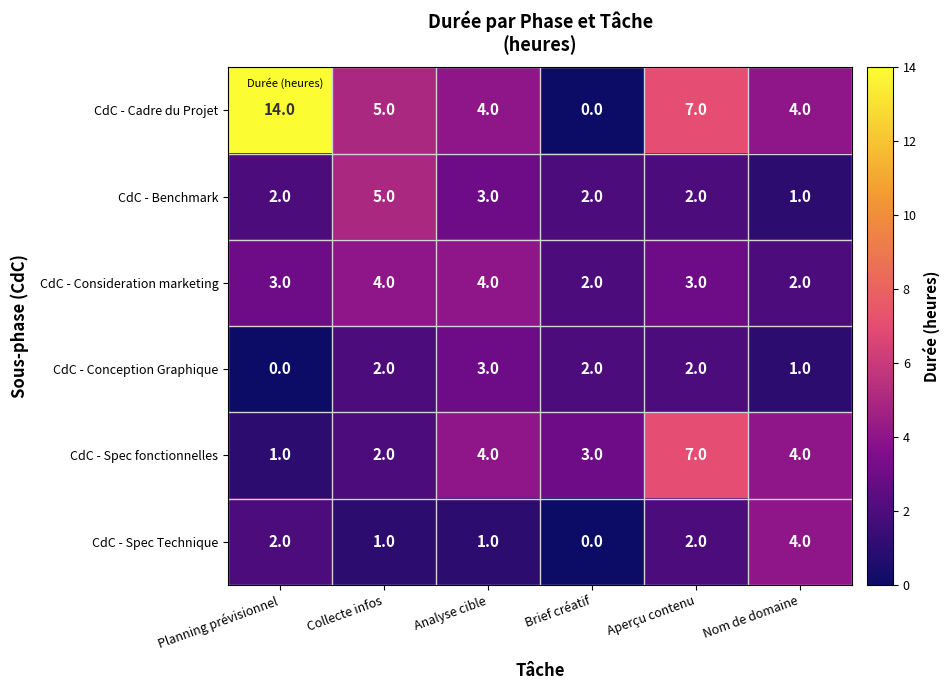

Is the value of CdC - Spec Technique at Collecte infos greater than the value of CdC - Conception Graphique at Analyse cible?

No